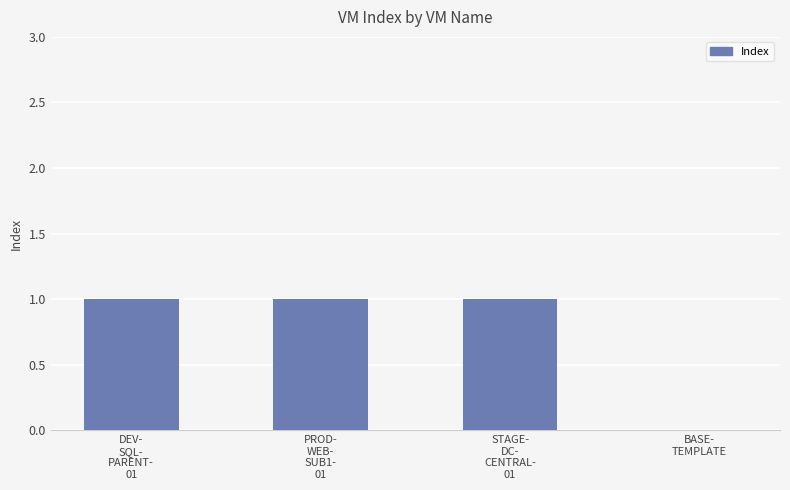

What is the sum of all values?

3